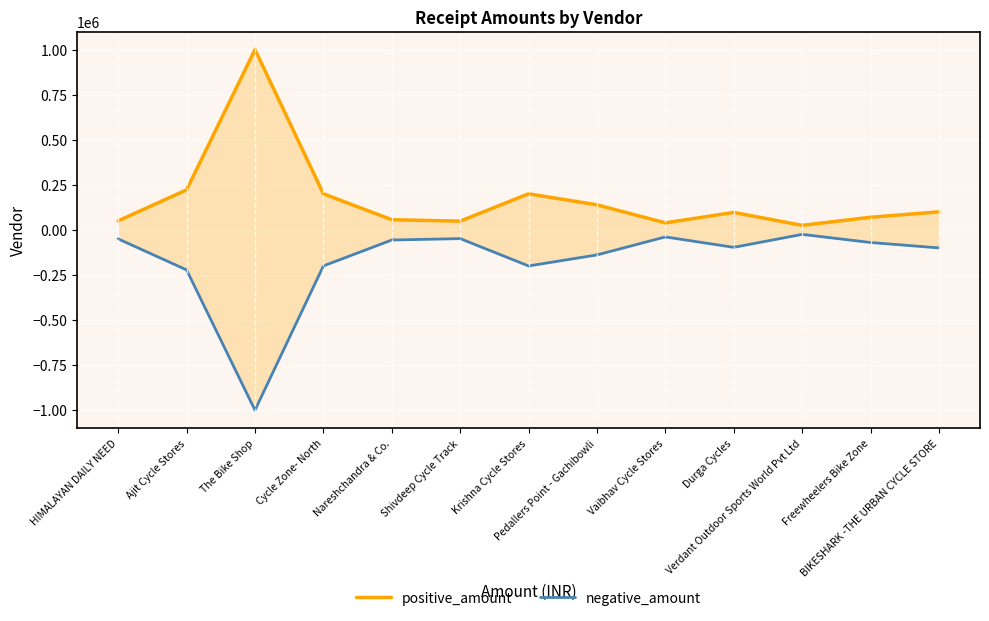

List the series in order of their overall mean, highest first.

positive_amount, negative_amount